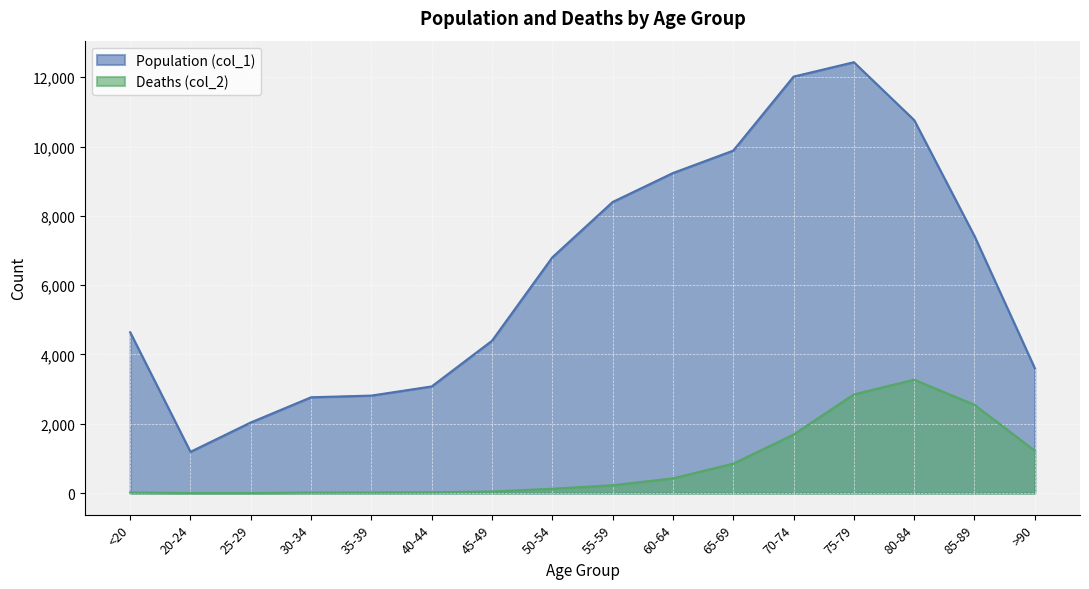

Which series has the largest total across all categories?

Population (col_1)